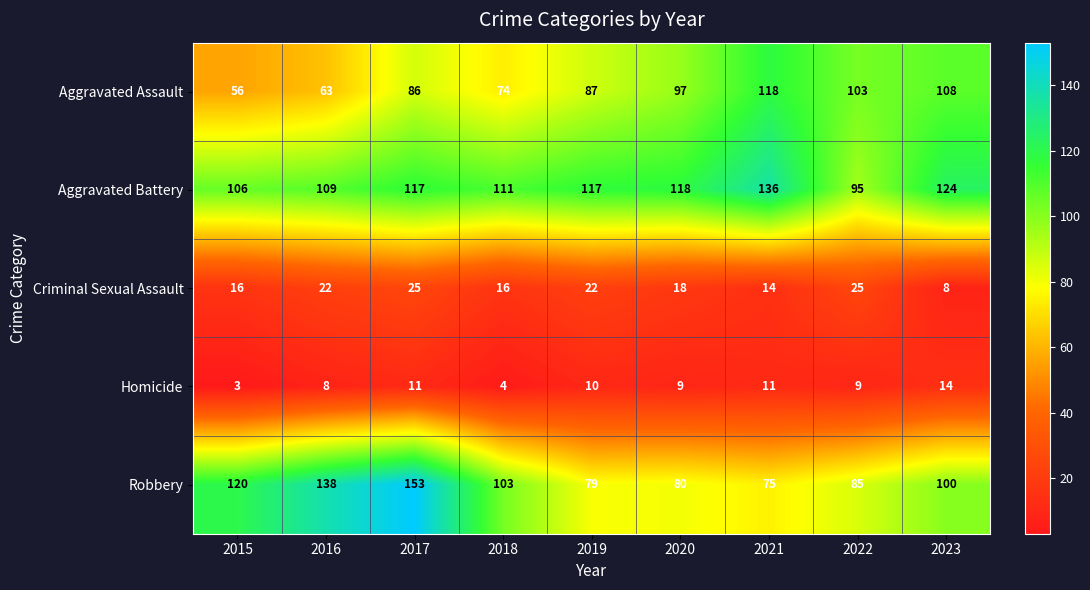

At 2018, list the series in order from smallest to largest.

Homicide, Criminal Sexual Assault, Aggravated Assault, Robbery, Aggravated Battery